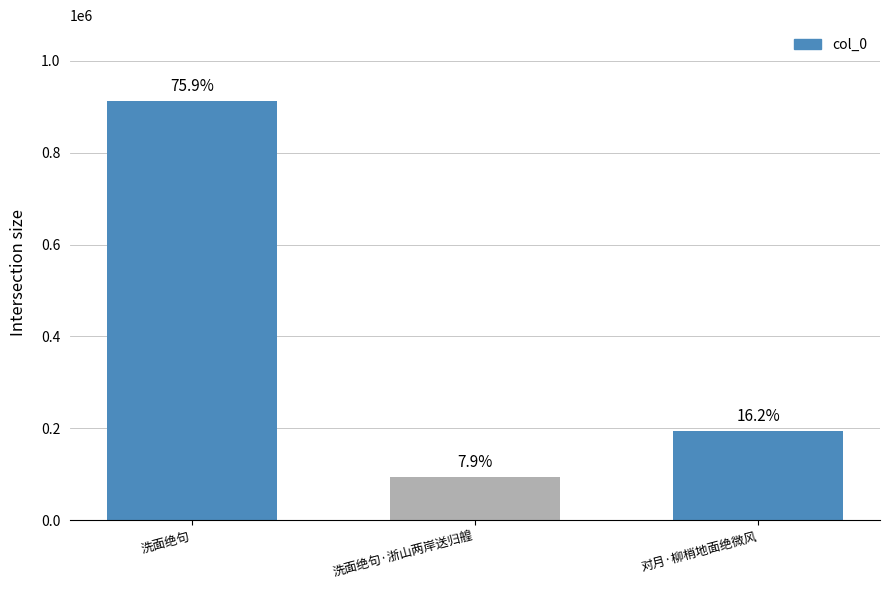

Reading right to left, what are all the values shown in this chart?

195049	94462	913091